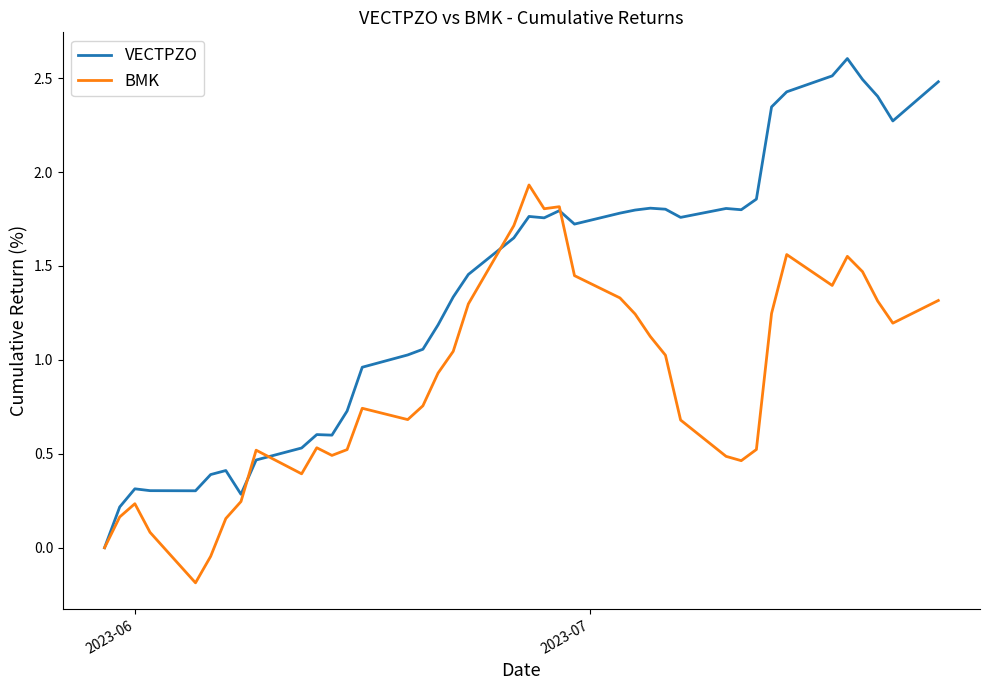

Which series has the widest spread of values?

VECTPZO